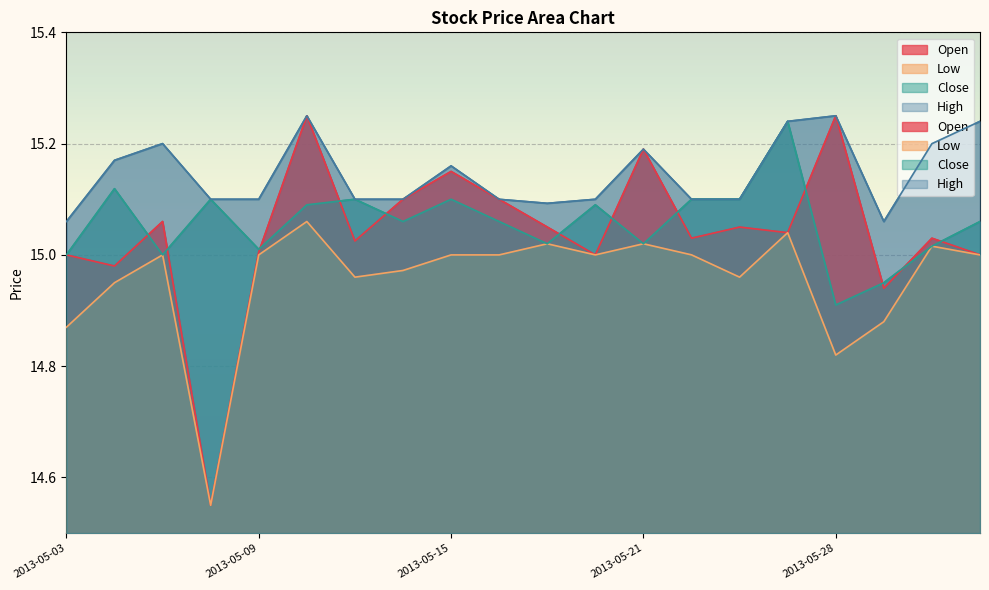

Rank the categories by Low value from highest to lowest.

2013-05-10, 2013-05-24, 2013-05-17, 2013-05-21, 2013-05-30, 2013-05-22, 2013-05-07, 2013-05-09, 2013-05-15, 2013-05-16, 2013-05-20, 2013-05-31, 2013-05-14, 2013-05-13, 2013-05-23, 2013-05-06, 2013-05-29, 2013-05-03, 2013-05-28, 2013-05-08